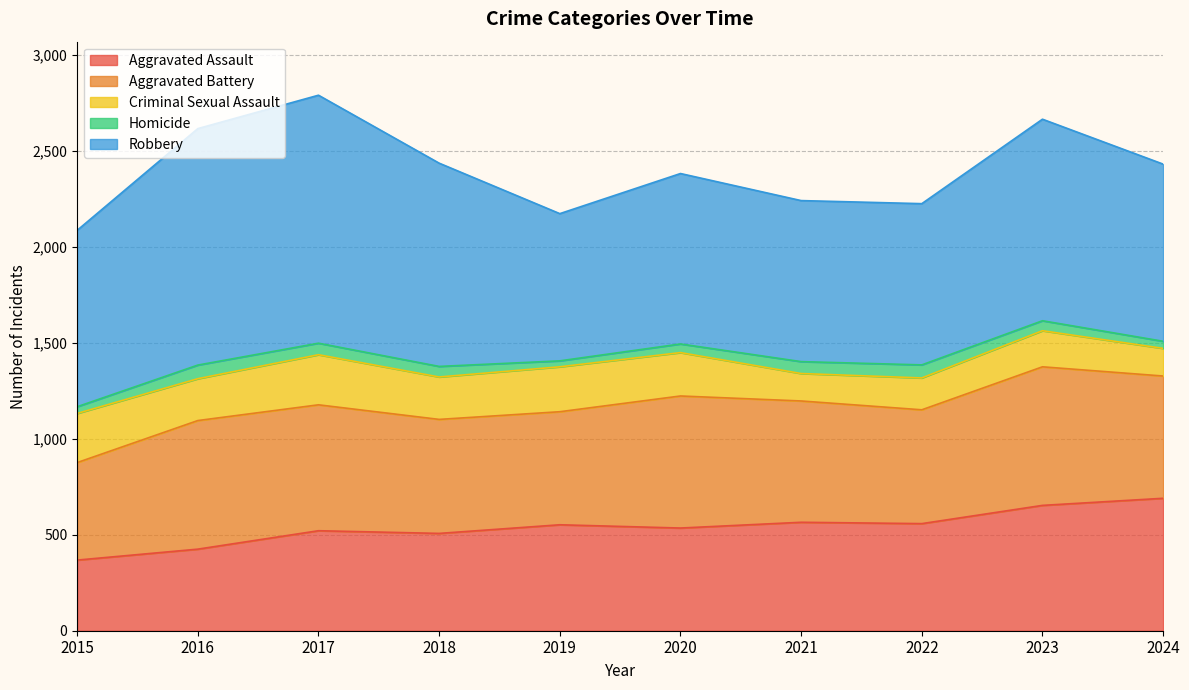

Is it true that Homicide equals 115 at 2022?

False